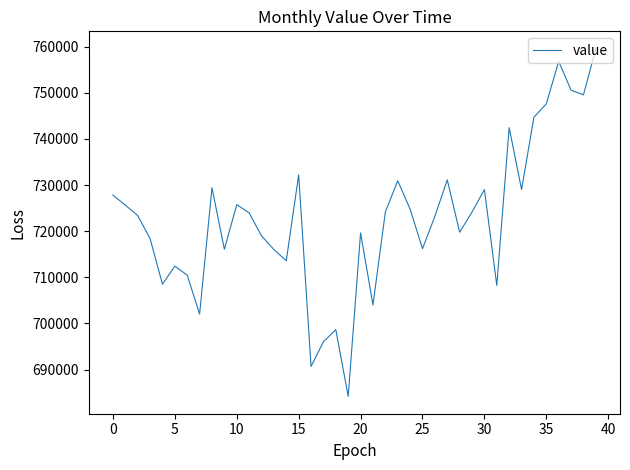

What is the difference between the maximum and minimum values?

75385